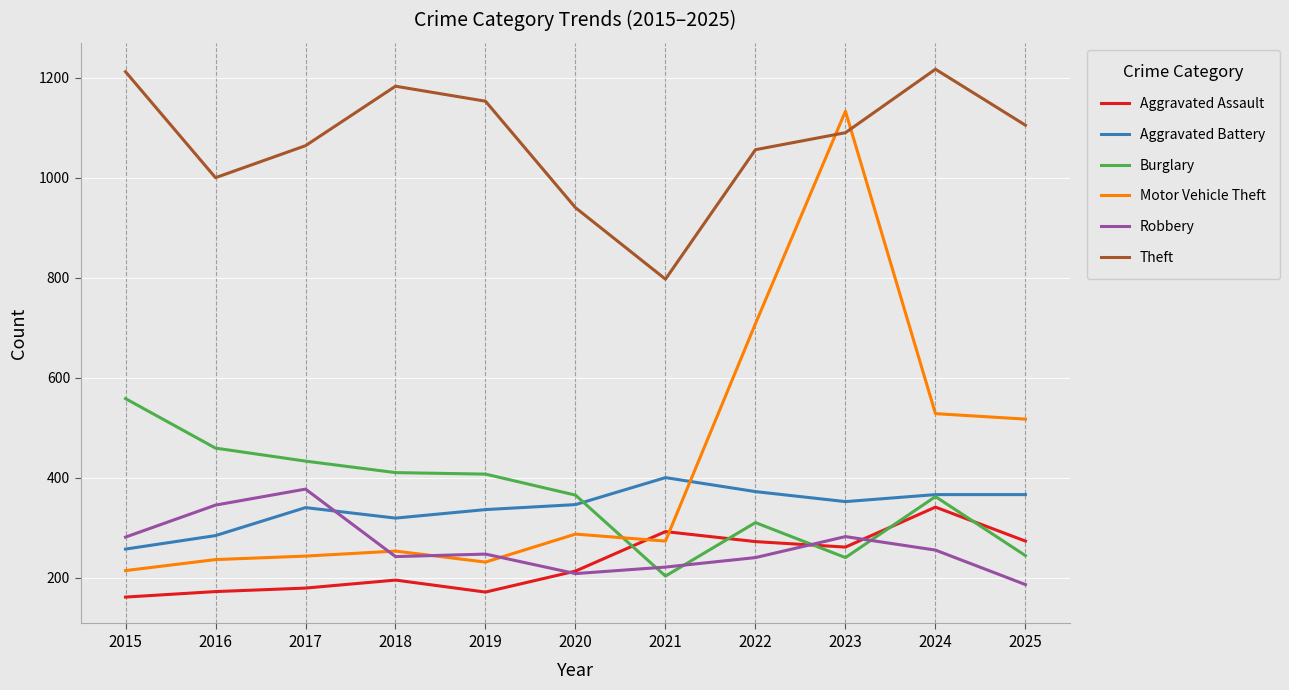

Is it true that Aggravated Battery equals 502 at 2017?

False